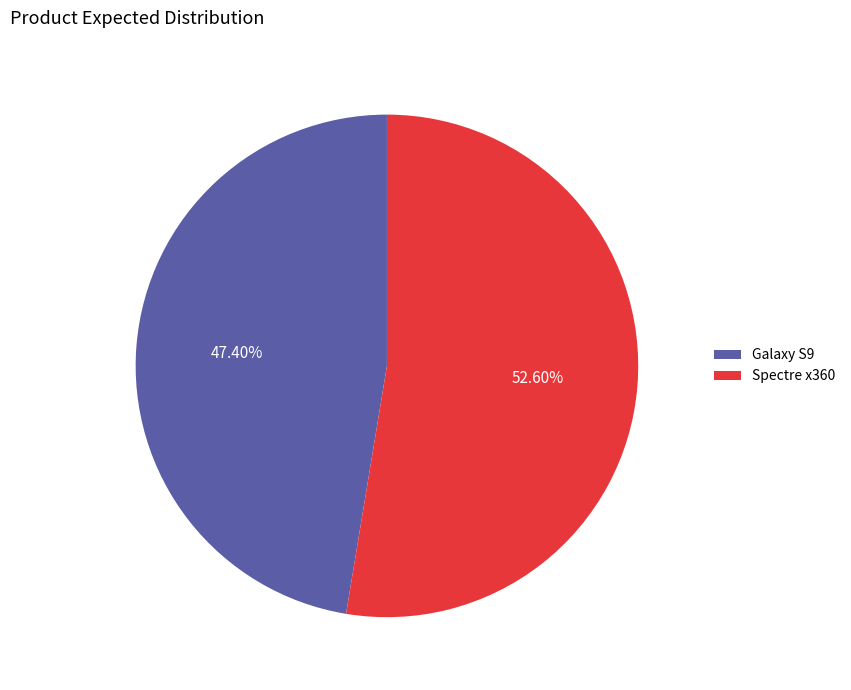

What percentage is the Spectre x360 slice, to the nearest percent?

53%